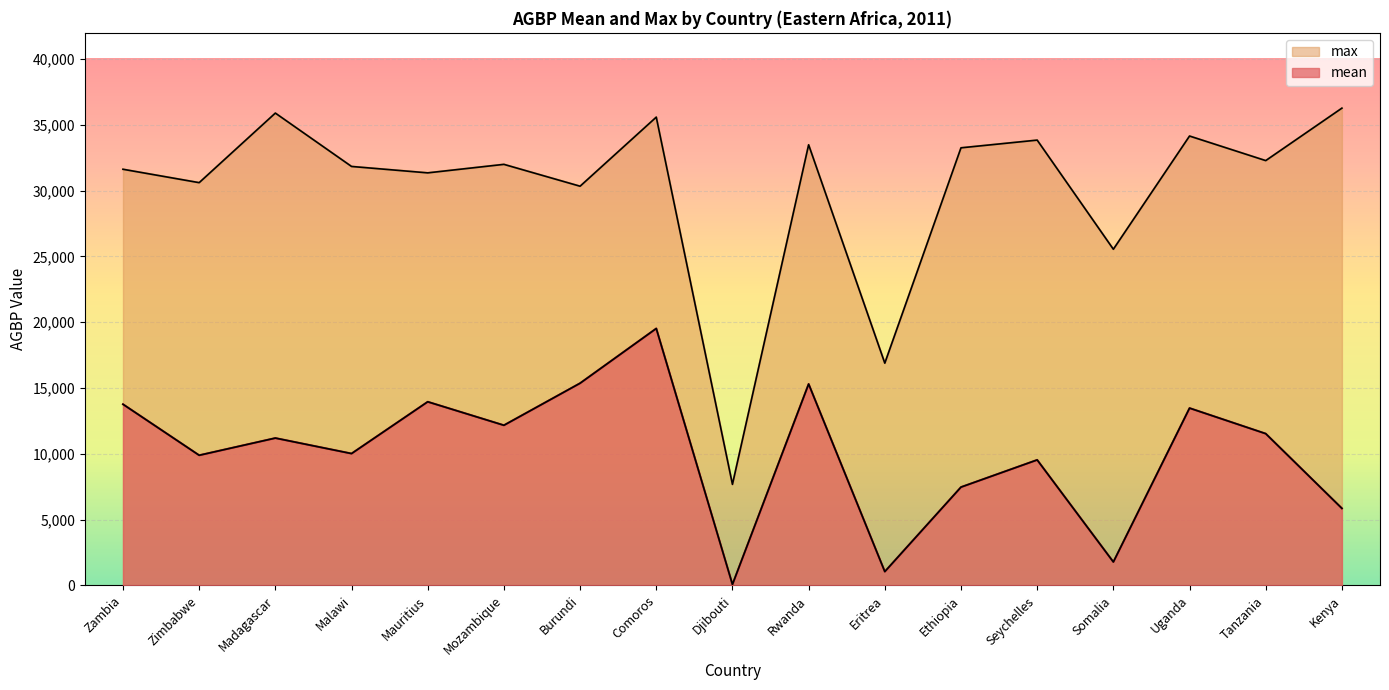

How many interior local peaks does the max series have?

6